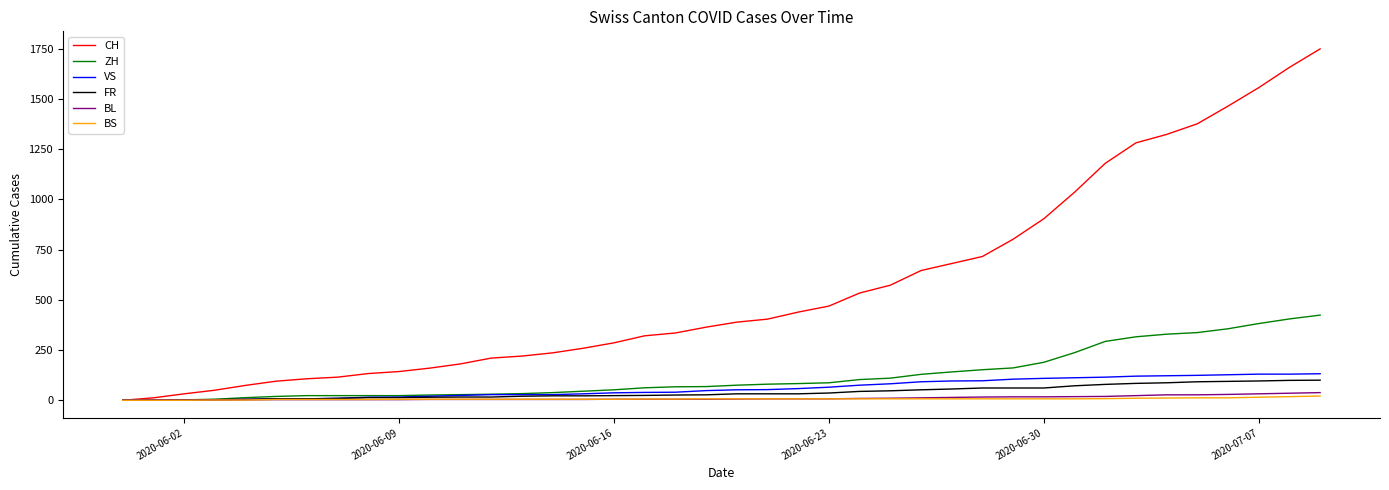

Which series has the largest range (max minus min)?

CH